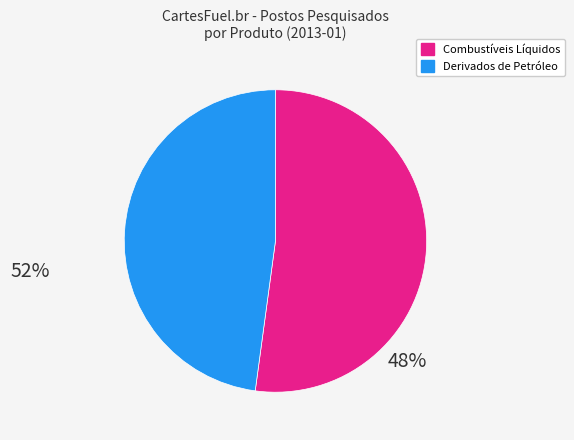

The Combustíveis Líquidos slice represents 59% of the pie. True or false?

False